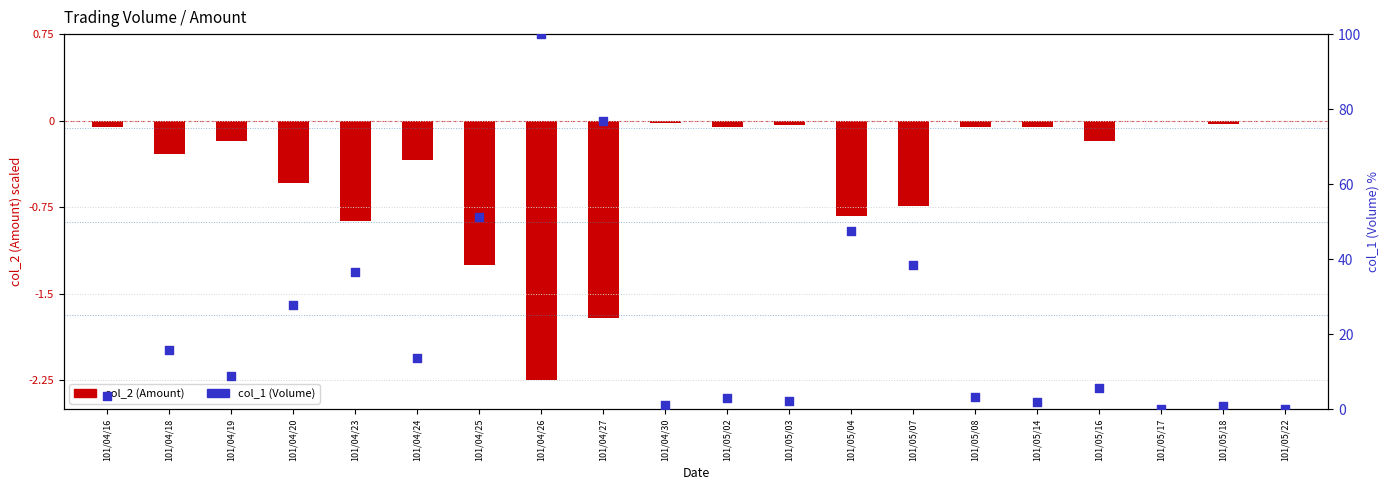

Is the value of col_1 (Volume) at 101/05/16 greater than the value of col_2 (Amount) at 101/04/19?

Yes